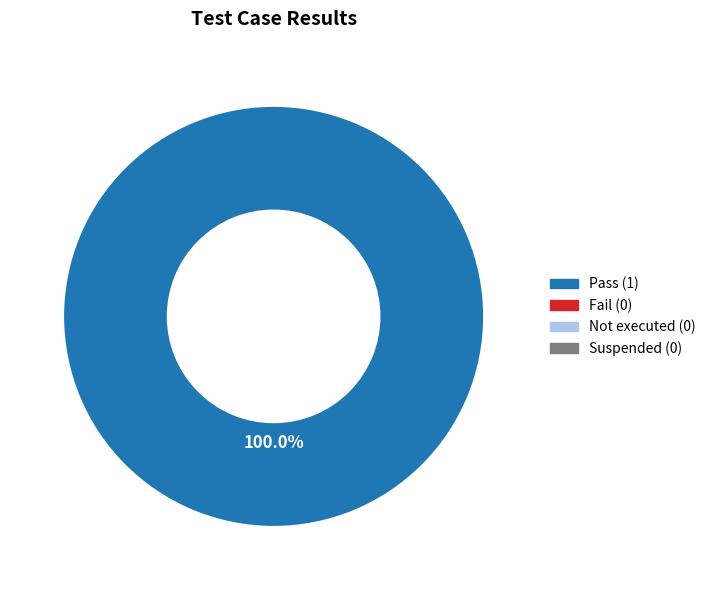

Is there any slice that represents more than half of the pie?

Yes